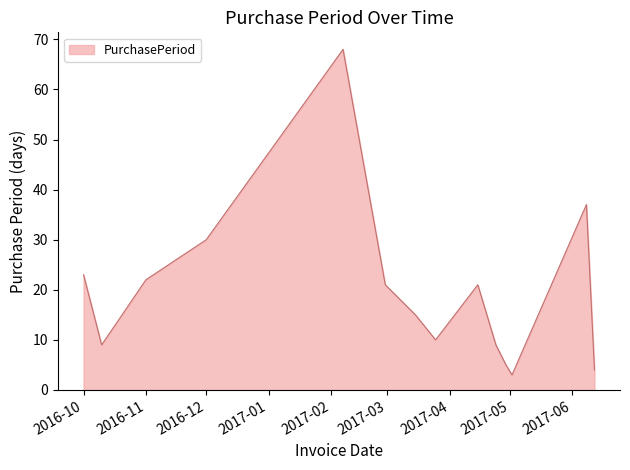

What is the maximum value shown in the chart?

68